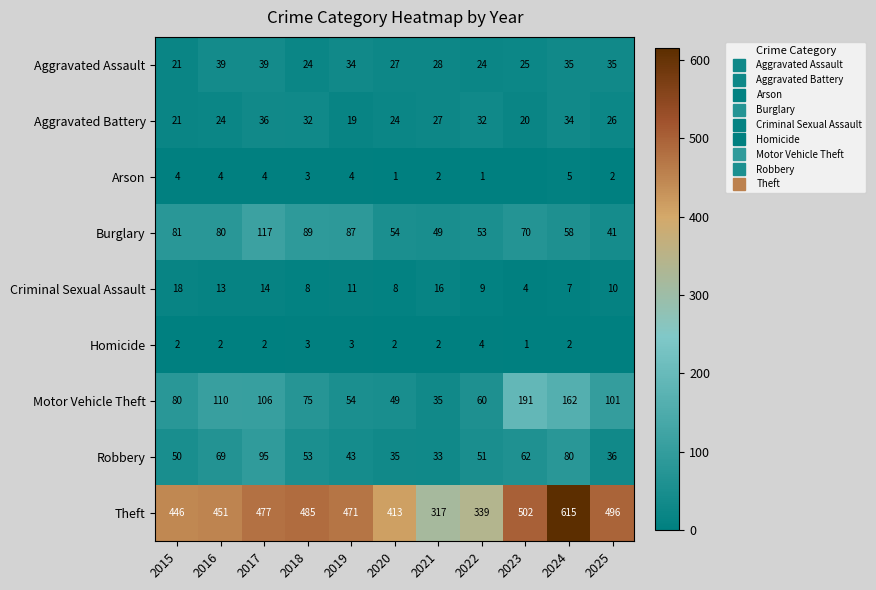

Where does the Criminal Sexual Assault series first go above 10?

2015